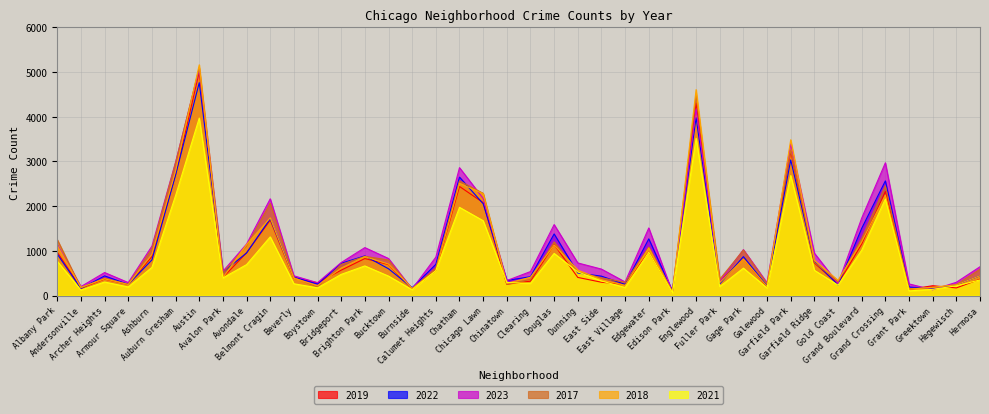

Rank the categories by 2017 value from highest to lowest.

Austin, Englewood, Garfield Park, Auburn Gresham, Chatham, Grand Crossing, Chicago Lawn, Belmont Cragin, Grand Boulevard, Albany Park, Douglas, Avondale, Edgewater, Ashburn, Gage Park, Brighton Park, Bucktown, Garfield Ridge, Bridgeport, Calumet Heights, Hermosa, Dunning, Avalon Park, Beverly, East Side, Archer Heights, Fuller Park, Clearing, Gold Coast, East Village, Galewood, Chinatown, Armour Square, Hegewisch, Boystown, Greektown, Andersonville, Grant Park, Burnside, Edison Park